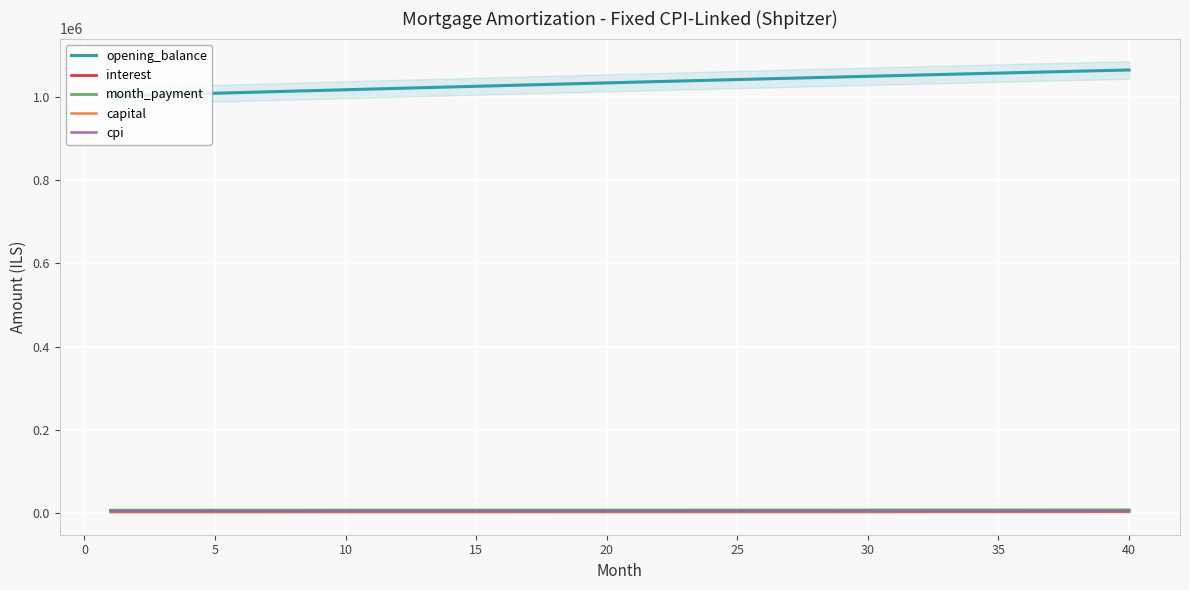

True or false: month_payment and cpi cross at least once.

False